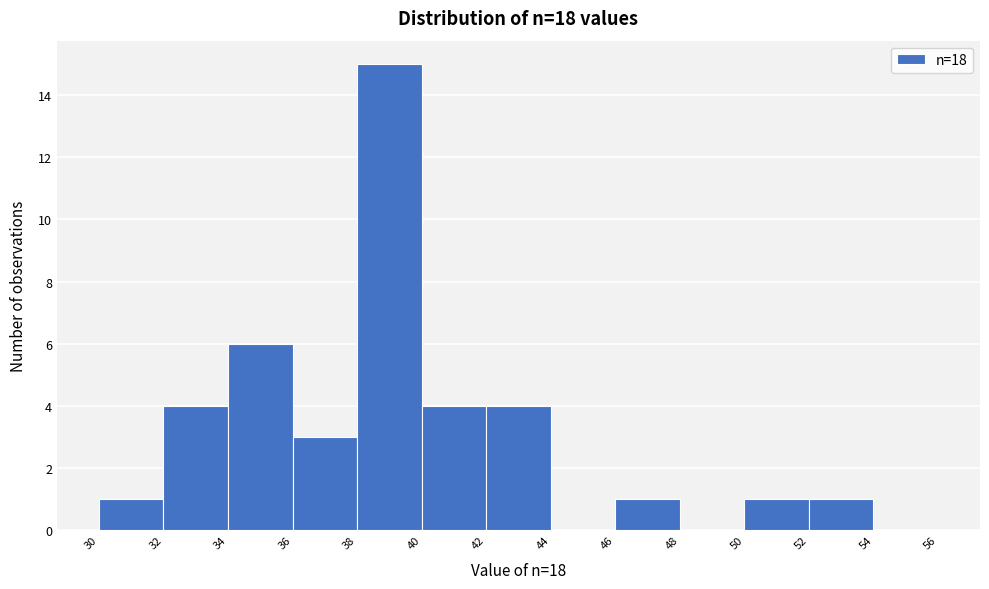

Reading left to right, list every bar in this chart as the range it spans on the x-axis followed by its height. The values are not printed on the chart, so give them approximately, as read against the axis.

30 to 32: 1
32 to 34: 4
34 to 36: 6
36 to 38: 3
38 to 40: 15
40 to 42: 4
42 to 44: 4
44 to 46: 0
46 to 48: 1
48 to 50: 0
50 to 52: 1
52 to 54: 1
54 to 56: 0